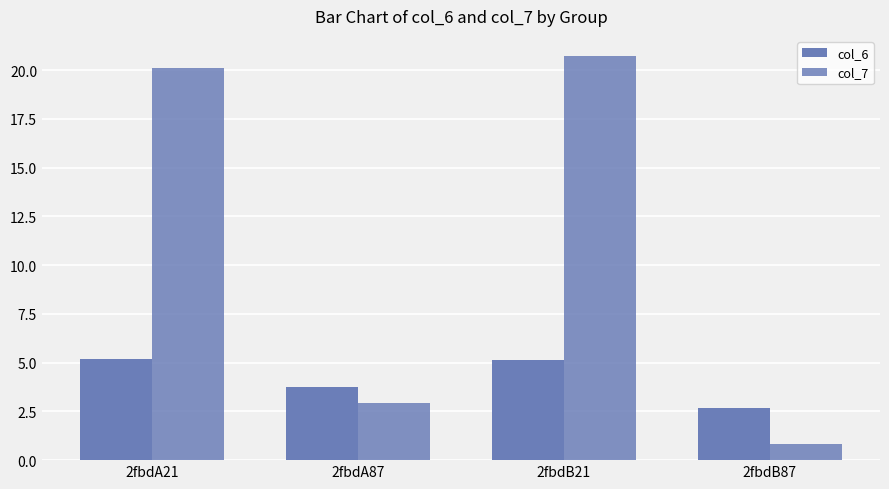

How many categories are shown in the chart?

4